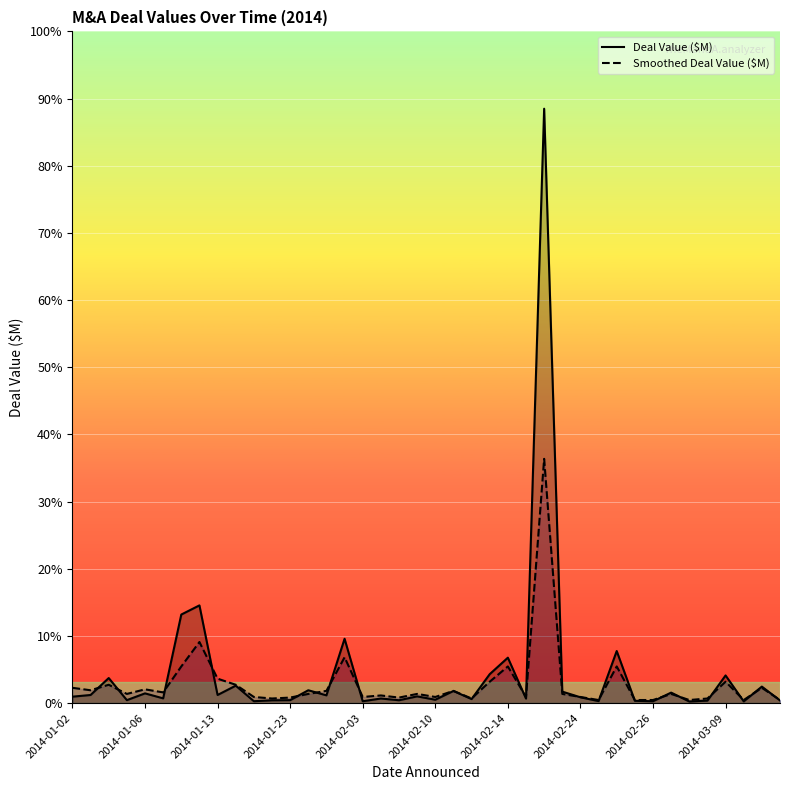

In dv_acq_mktval_smooth, how many points are lower than both neighbors (excluding endpoints)?

12